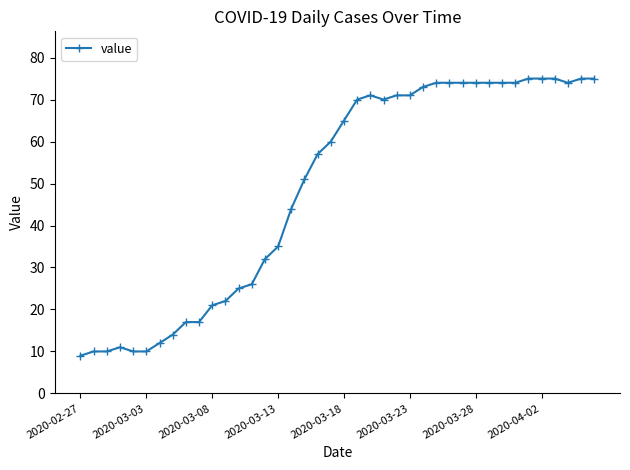

True or false: there are more than 1 points higher than both neighbors.

True